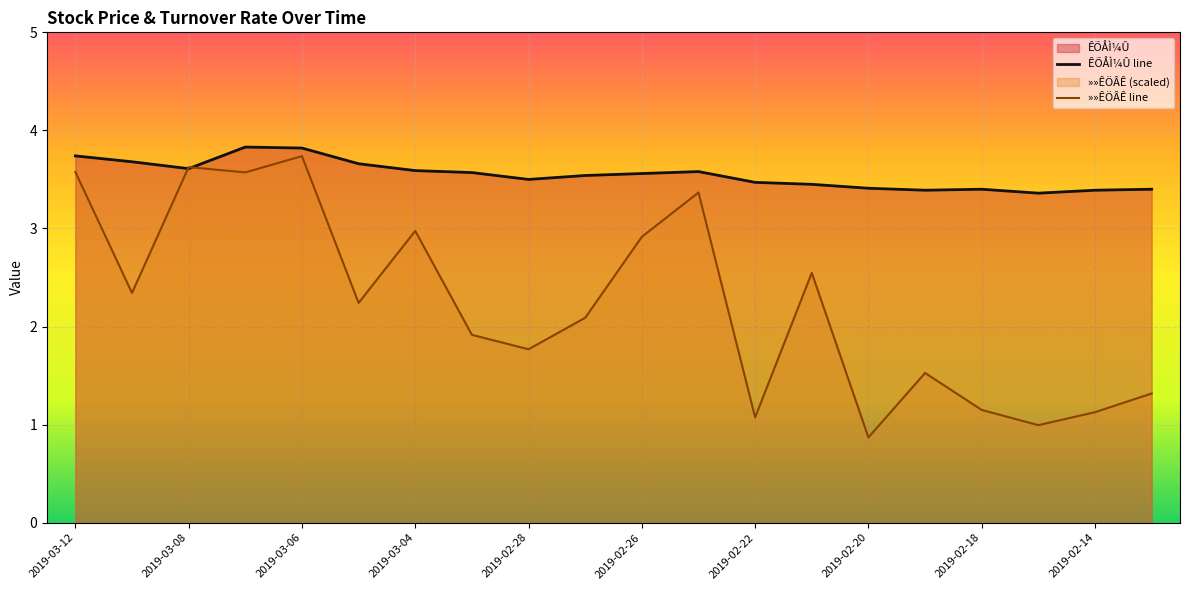

What is the lowest value of the »»ÊÖÂÊ line series?

0.9